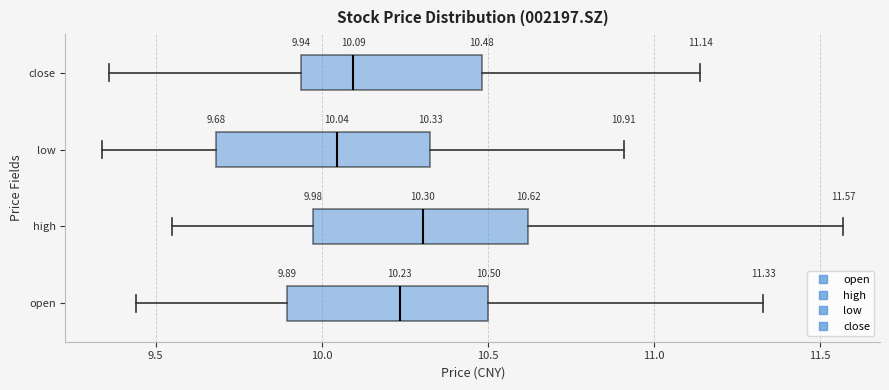

Which box has the furthest to the right median line?

high